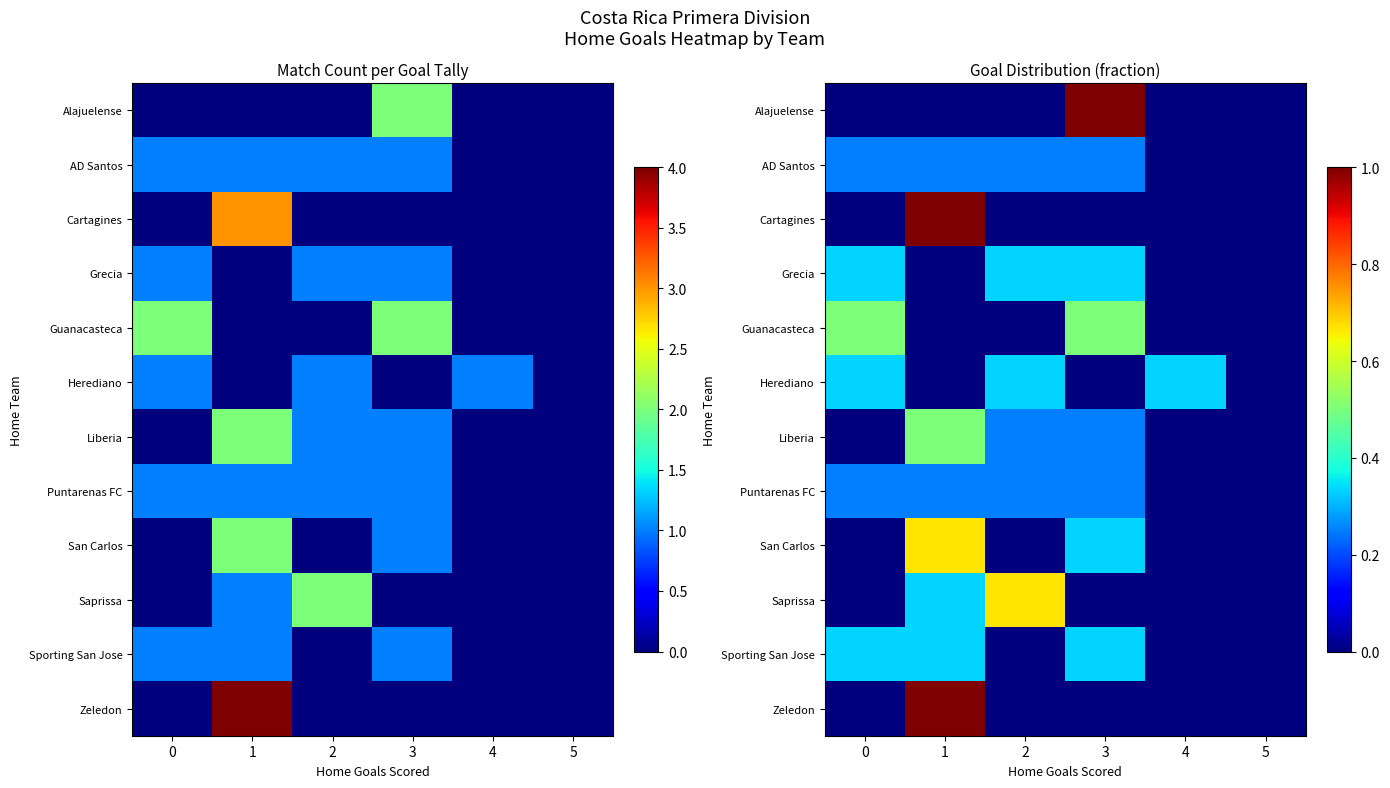

True or false: Guanacasteca has a value of 0.7 at 3.

False